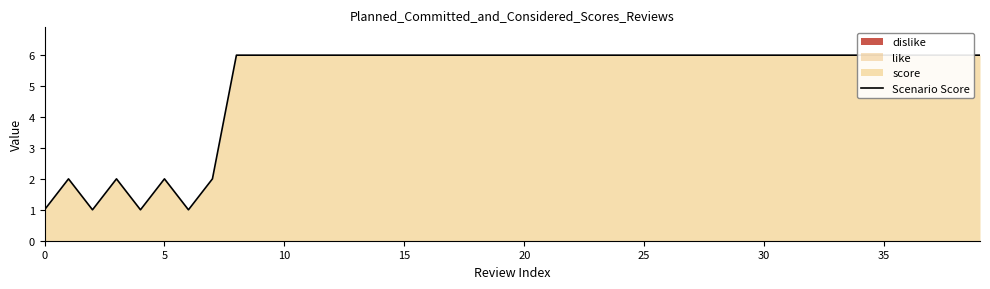

Reading right to left, list all the values displayed in this chart.

6	6	6	6	6	6	6	6	6	6	6	6	6	6	6	6	6	6	6	6	6	6	6	6	6	6	6	6	6	6	6	6	2	1	2	1	2	1	2	1